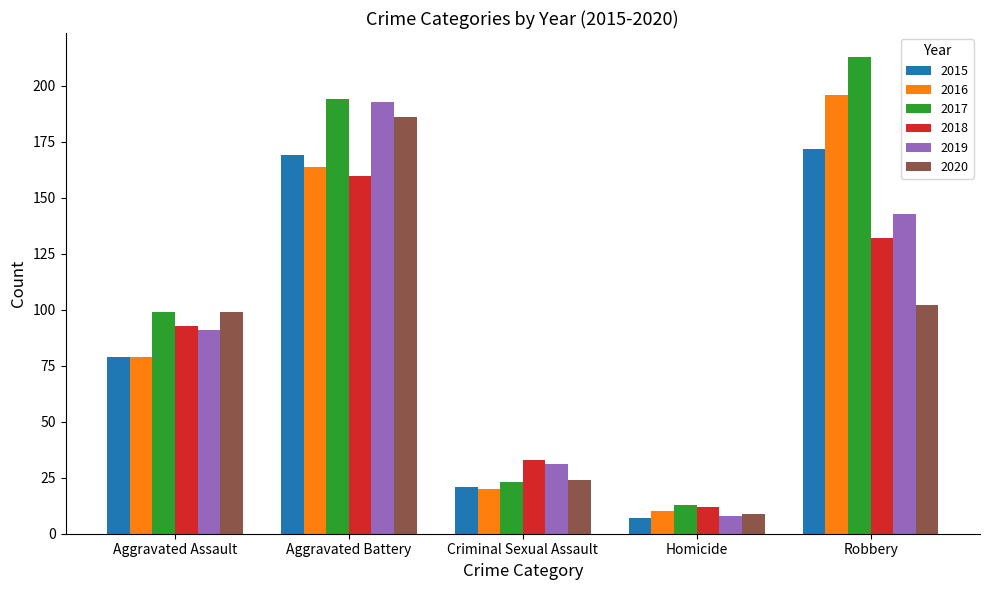

What position from the right is Aggravated Battery?

4